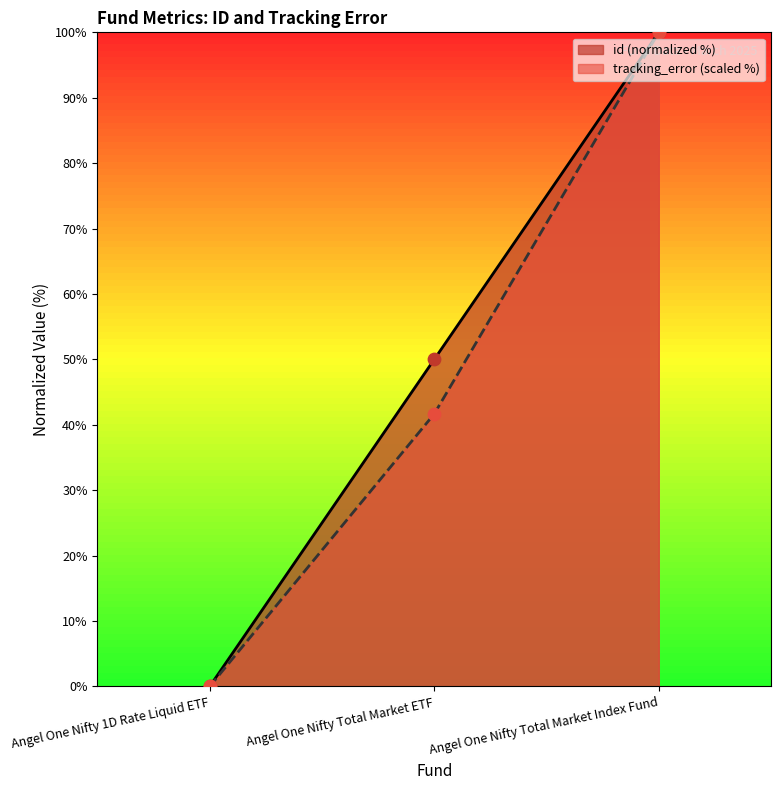

At how many categories does at least one series exceed 11?

2